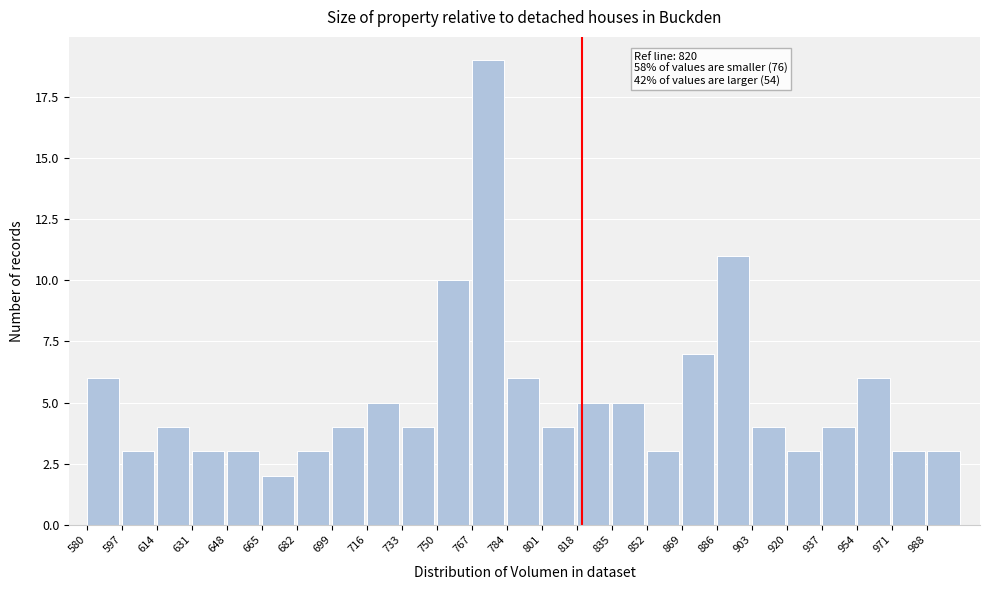

Over which range of the x-axis is the bar tallest?

766 to 784